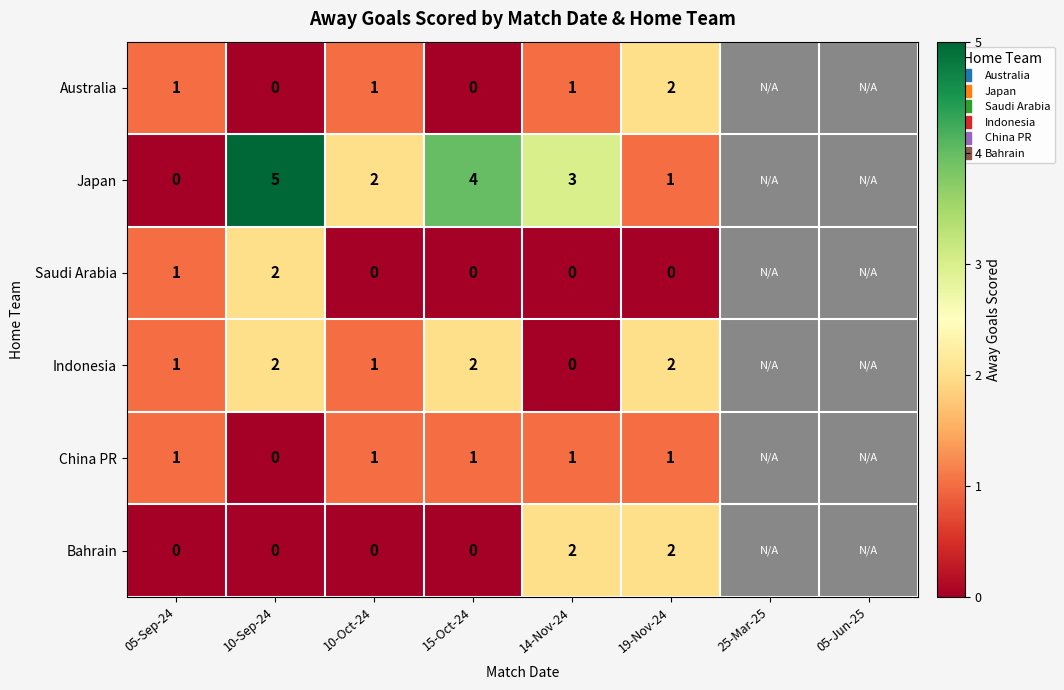

Which category has the highest value across all series?

10-Sep-24